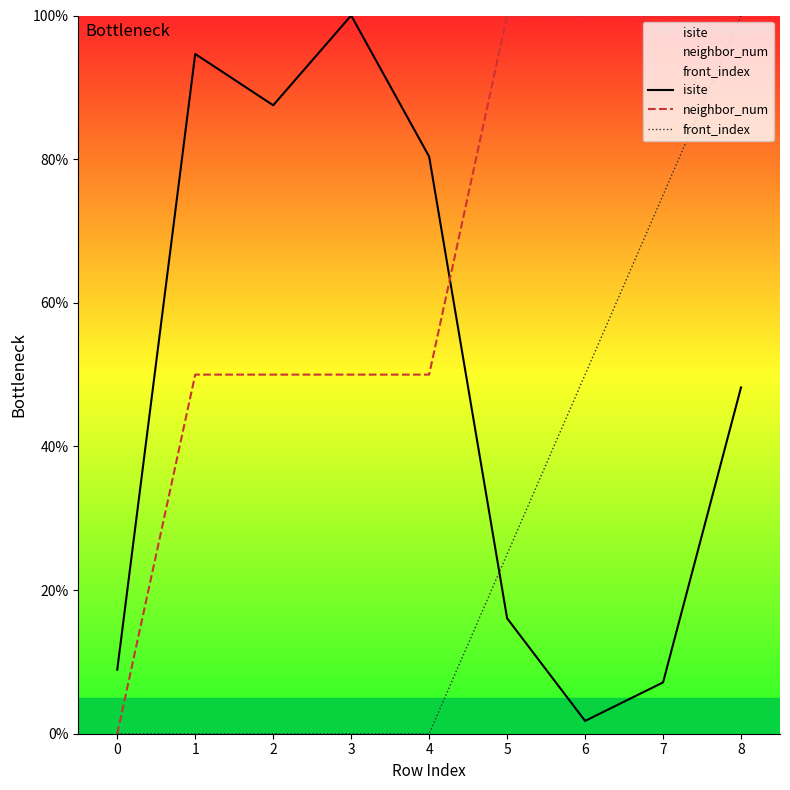

Which has a higher value, 1 or 6?

1